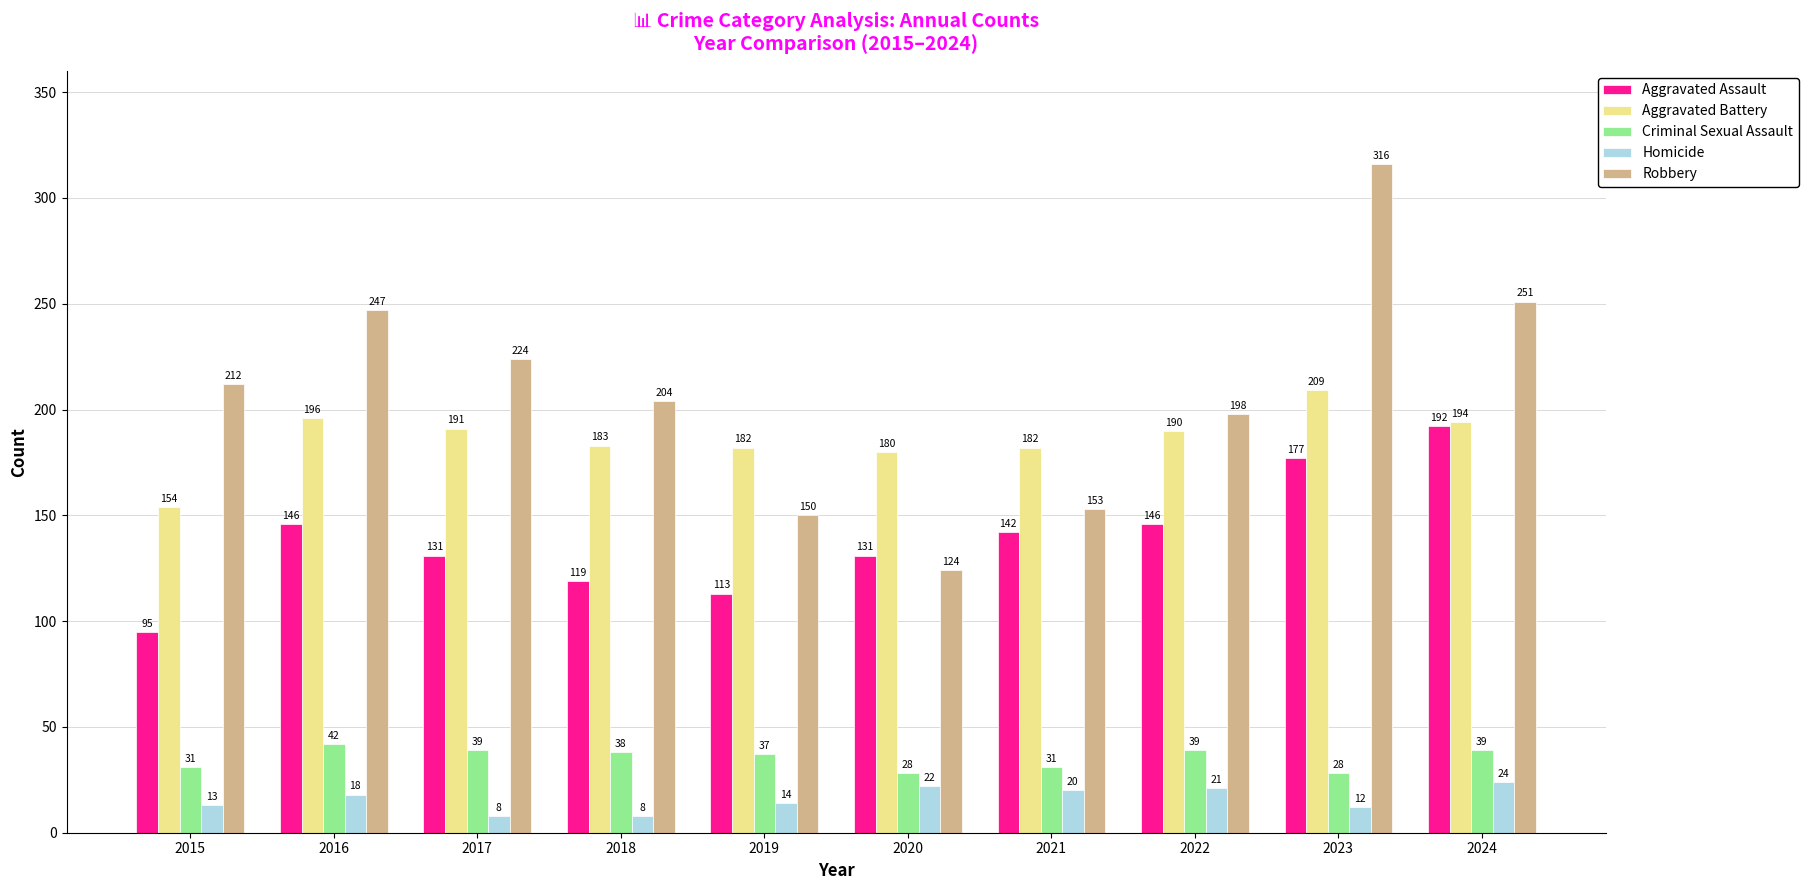

Reading left to right, transcribe all the data shown in this chart.

Aggravated Assault: 2015=95	2016=146	2017=131	2018=119	2019=113	2020=131	2021=142	2022=146	2023=177	2024=192
Aggravated Battery: 2015=154	2016=196	2017=191	2018=183	2019=182	2020=180	2021=182	2022=190	2023=209	2024=194
Criminal Sexual Assault: 2015=31	2016=42	2017=39	2018=38	2019=37	2020=28	2021=31	2022=39	2023=28	2024=39
Homicide: 2015=13	2016=18	2017=8	2018=8	2019=14	2020=22	2021=20	2022=21	2023=12	2024=24
Robbery: 2015=212	2016=247	2017=224	2018=204	2019=150	2020=124	2021=153	2022=198	2023=316	2024=251